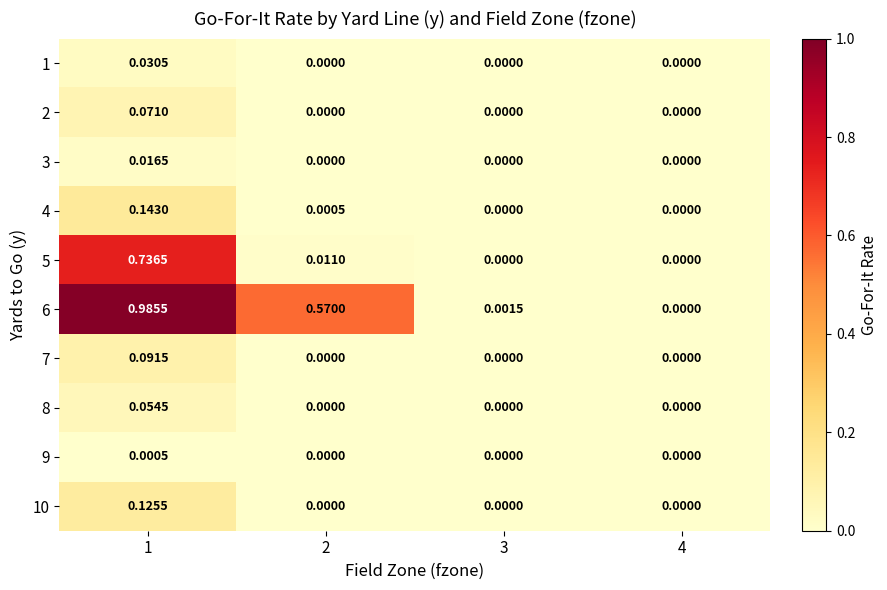

Is the value of 1 at 1 greater than the value of 7 at 3?

Yes